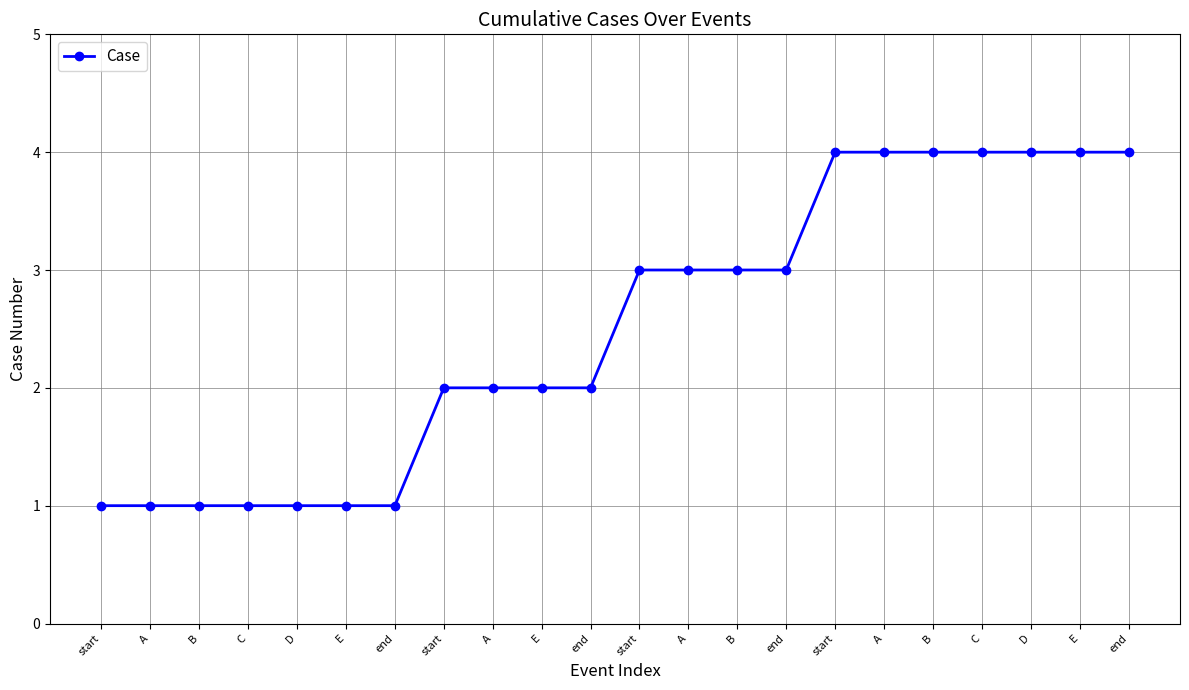

At which label is the value closest to 2?

start